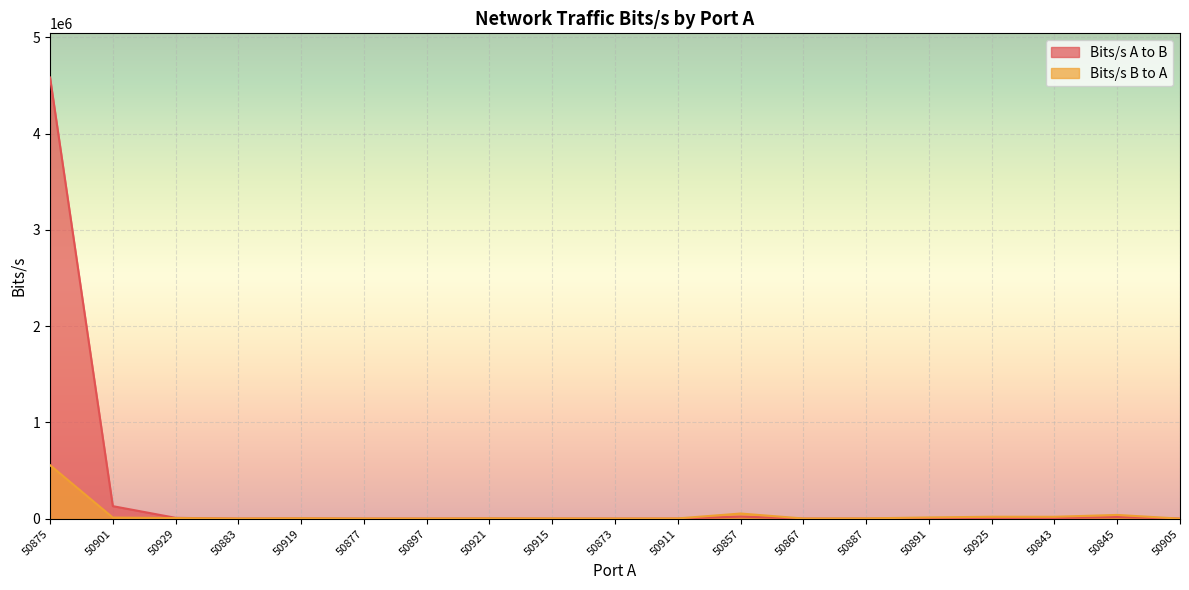

What is the label of the 17th point from the right?

50929